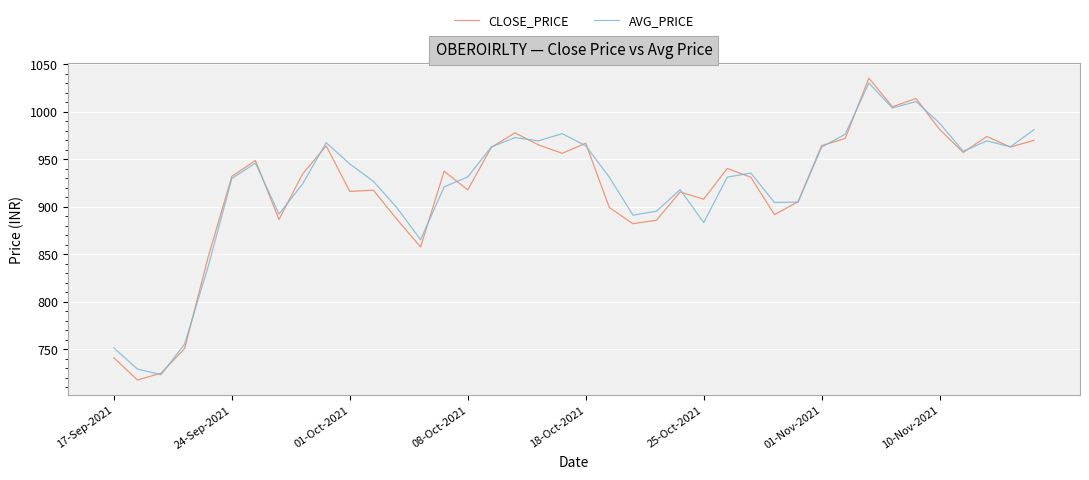

Which series has the largest range (max minus min)?

CLOSE_PRICE